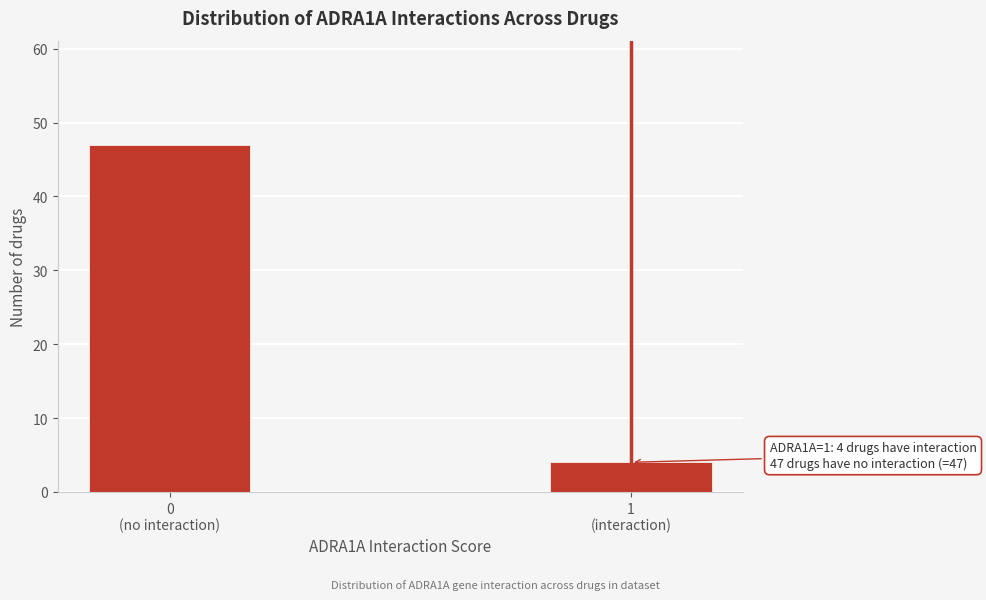

Reading left to right, extract all data points from this chart.

47	4